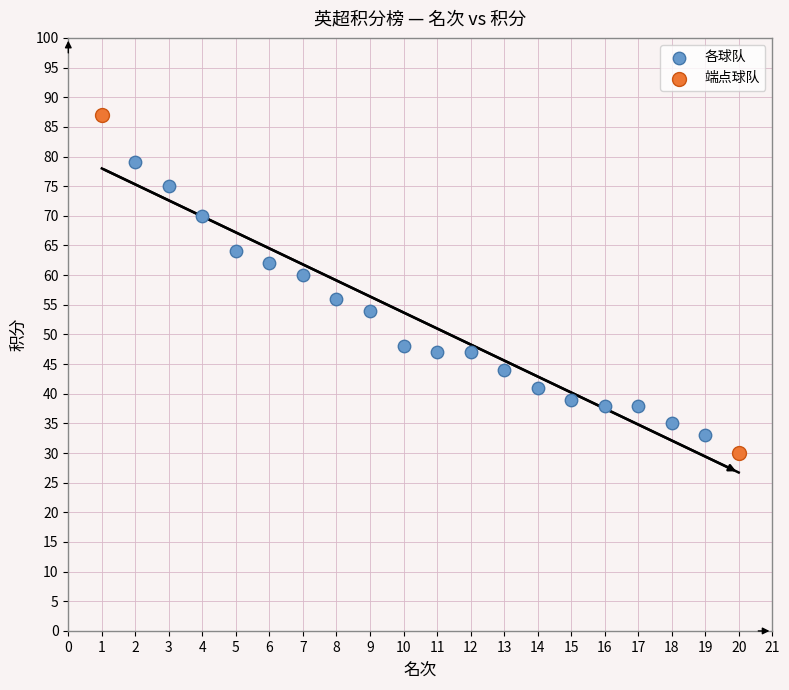

What are all the series names shown in the legend?

各球队, 端点球队